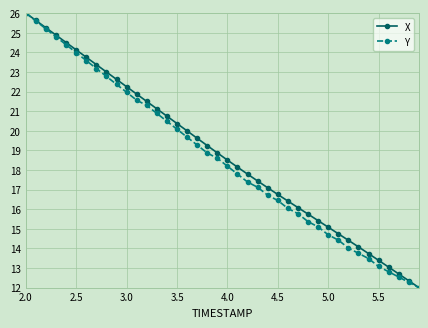

What is the value of the X point at the 32nd from the left?

14.7